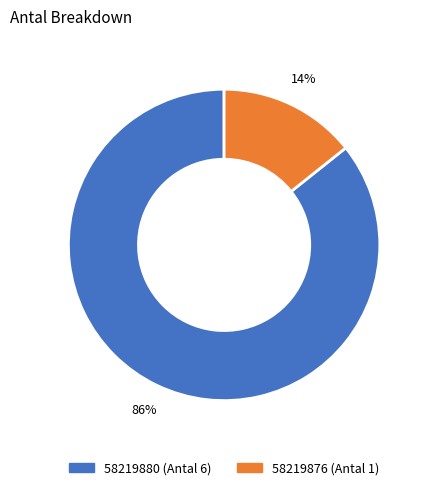

To the nearest percent, what portion does 58219876 represent?

14%